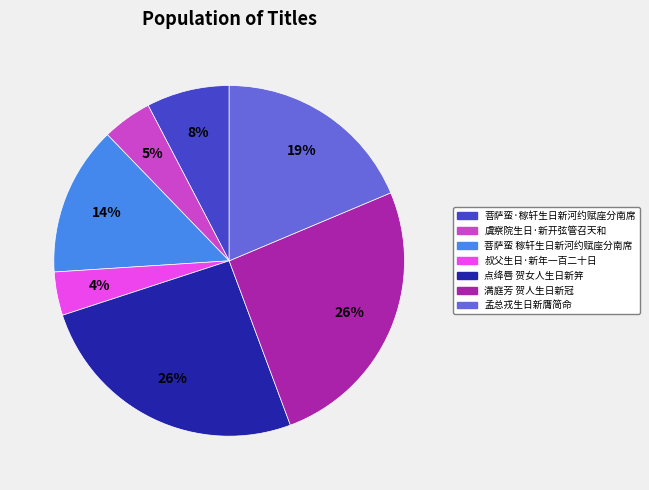

What is the smallest slice in the pie chart?

叔父生日·新年一百二十日